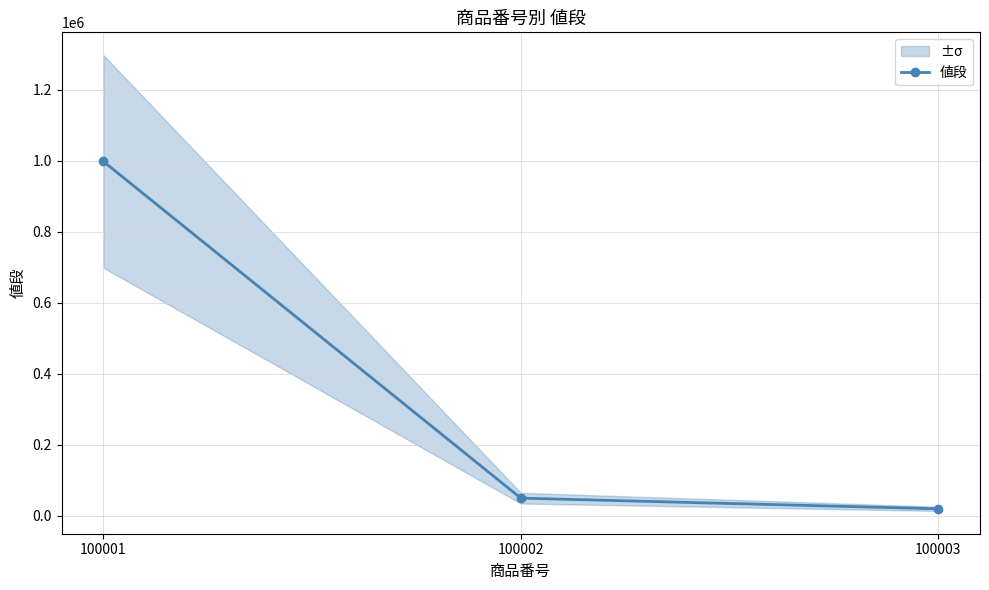

What is the change in value from 100001 to 100002?

-948000